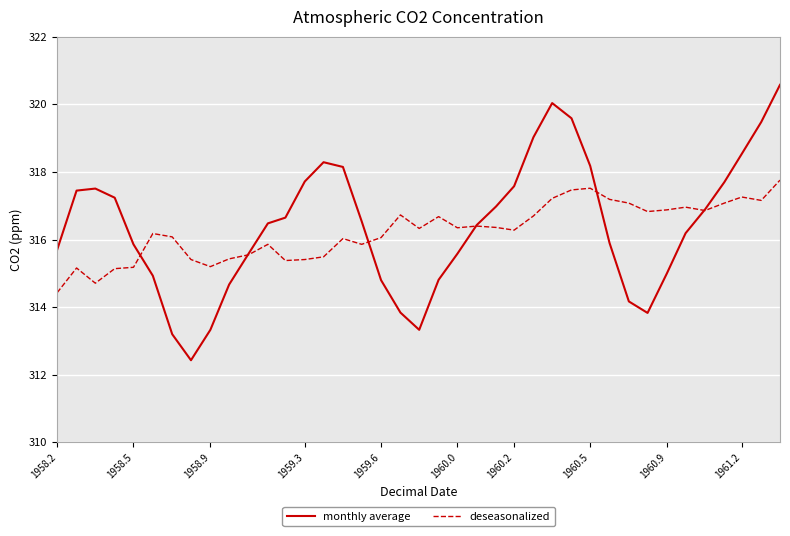

Which series has the widest spread of values?

monthly average